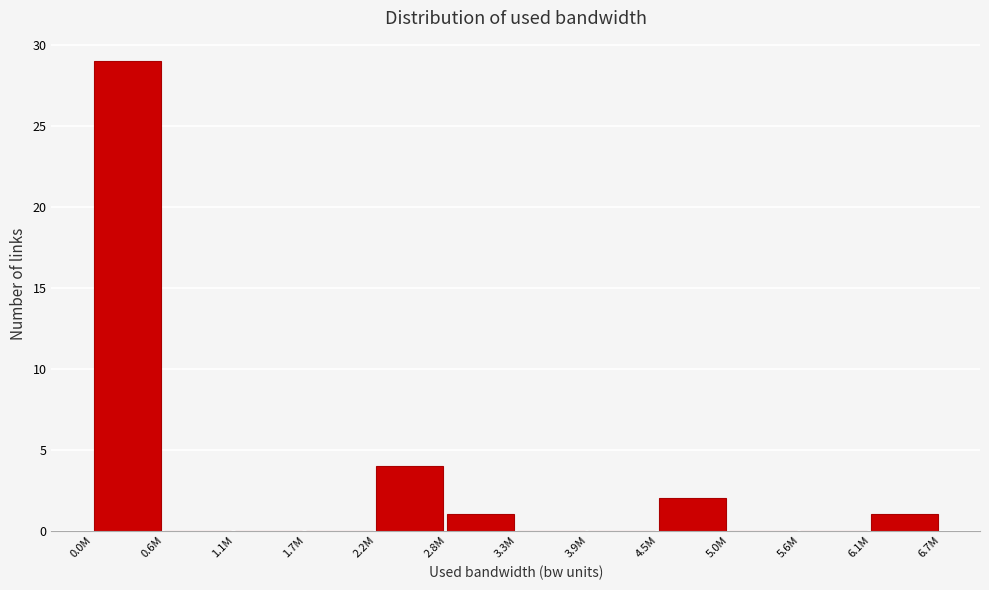

Reading left to right, list all the values displayed in this chart.

0.0M=29	0.6M=0	1.1M=0	1.7M=0	2.2M=4	2.8M=1	3.3M=0	3.9M=0	4.5M=2	5.0M=0	5.6M=0	6.1M=1